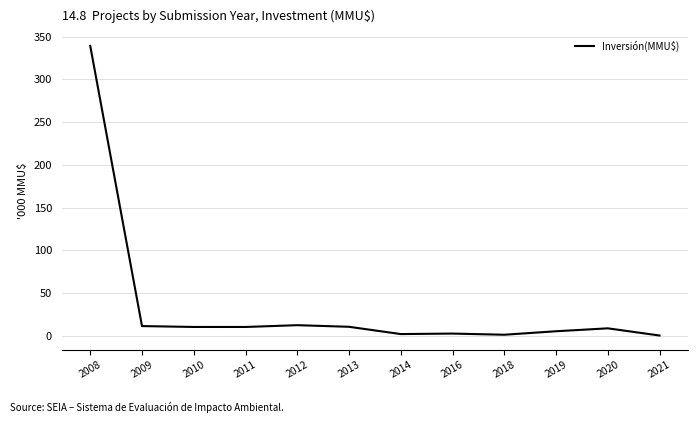

At which label is the value closest to 169?

2012